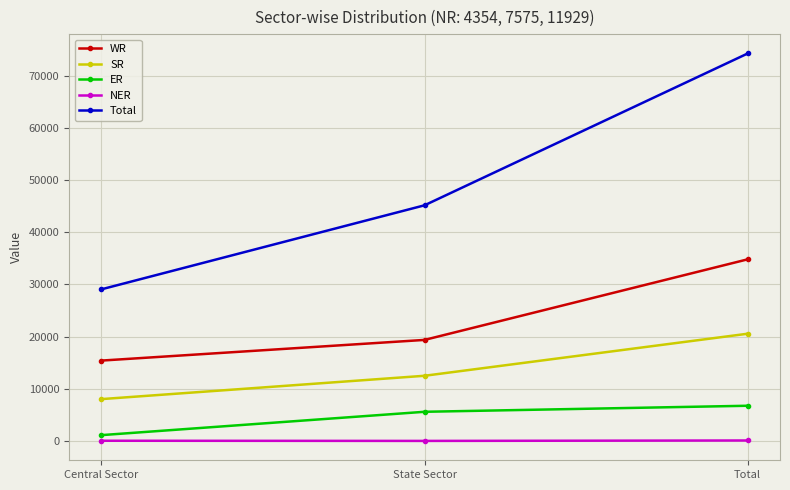

List the series in order of their peak value, lowest first.

NER, ER, SR, WR, Total